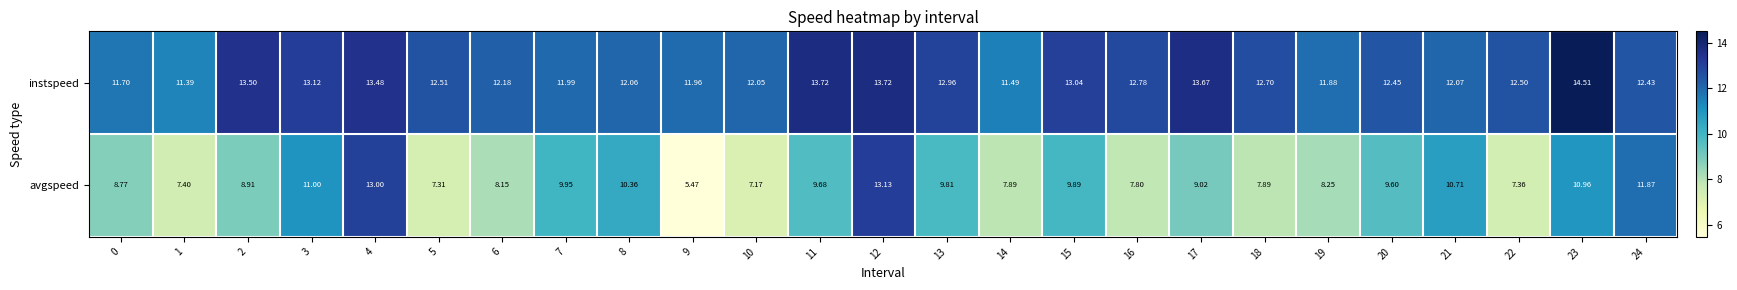

How many categories are shown in the chart?

25